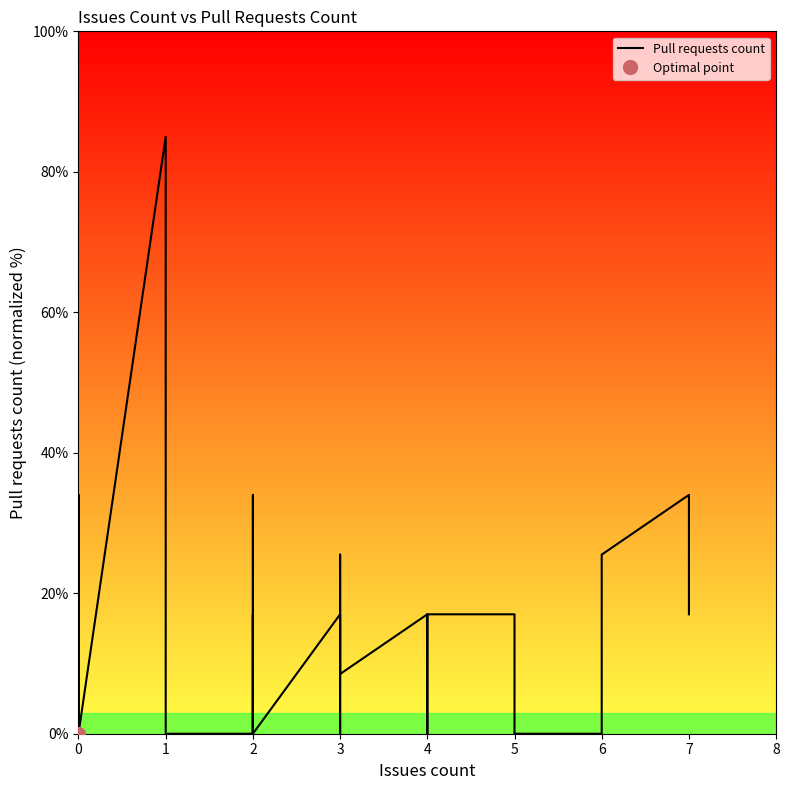

What is the average value?

11.7